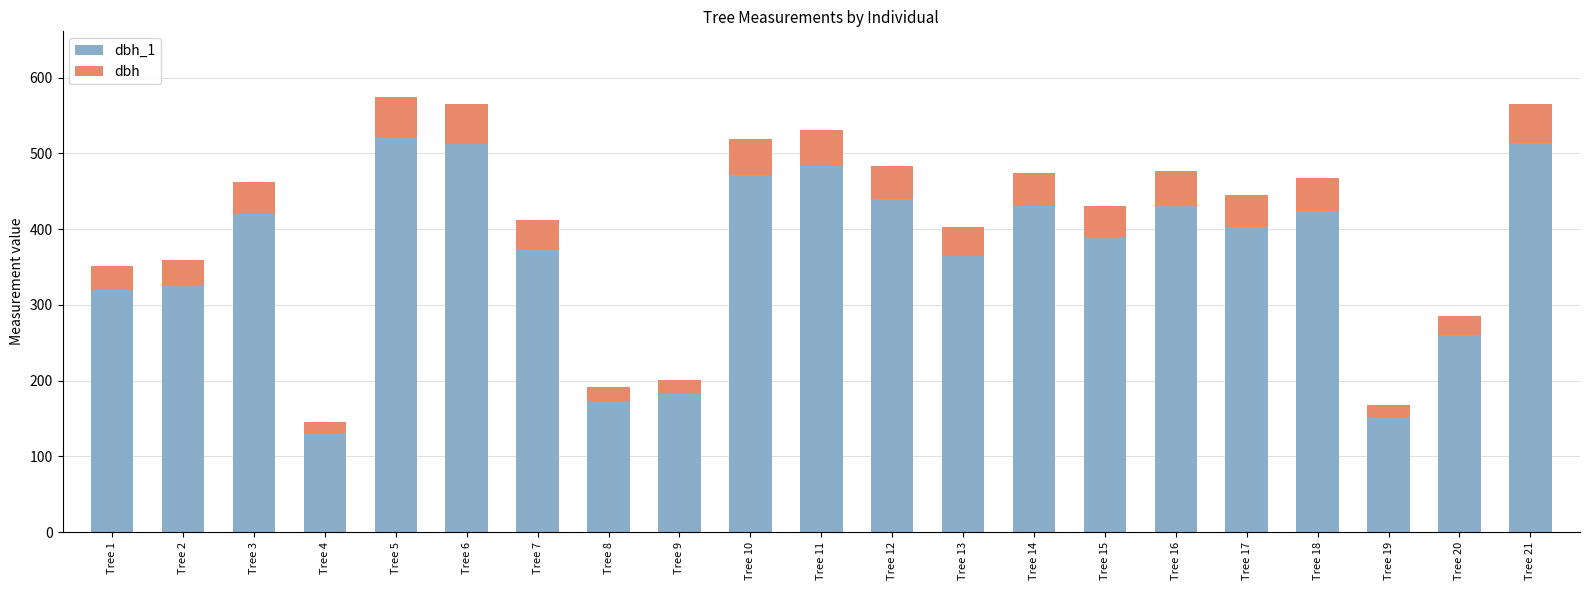

Count the number of data series in this chart.

2